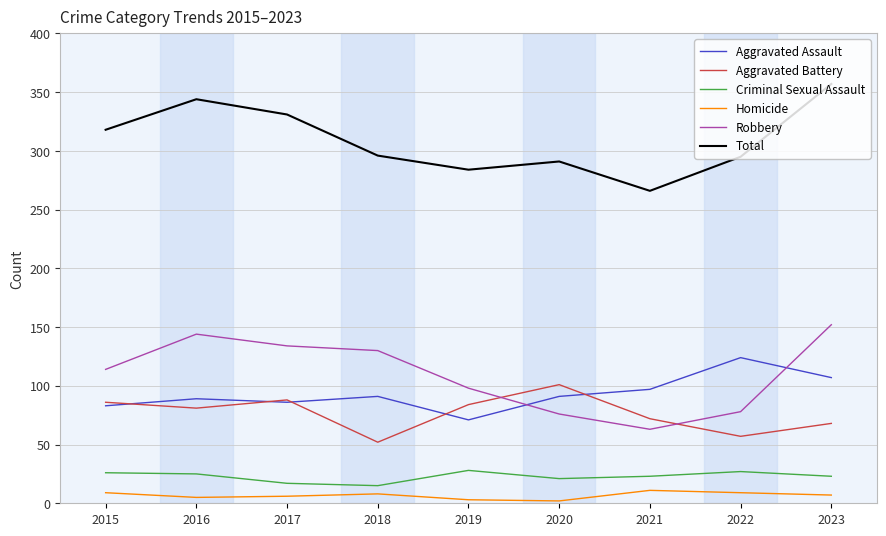

Is it true that Homicide equals 7 at 2023?

True